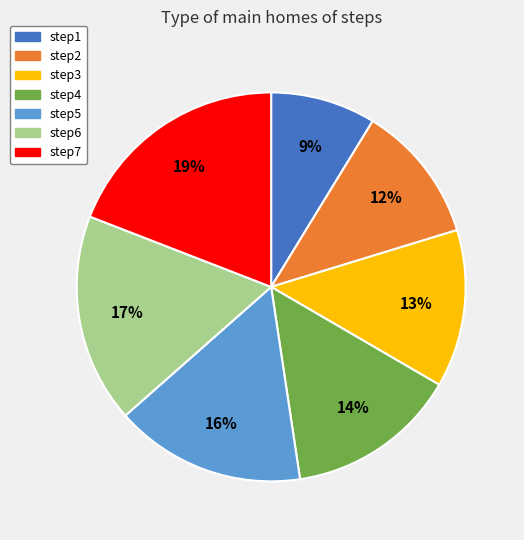

Which category has the smallest portion of the pie?

step1